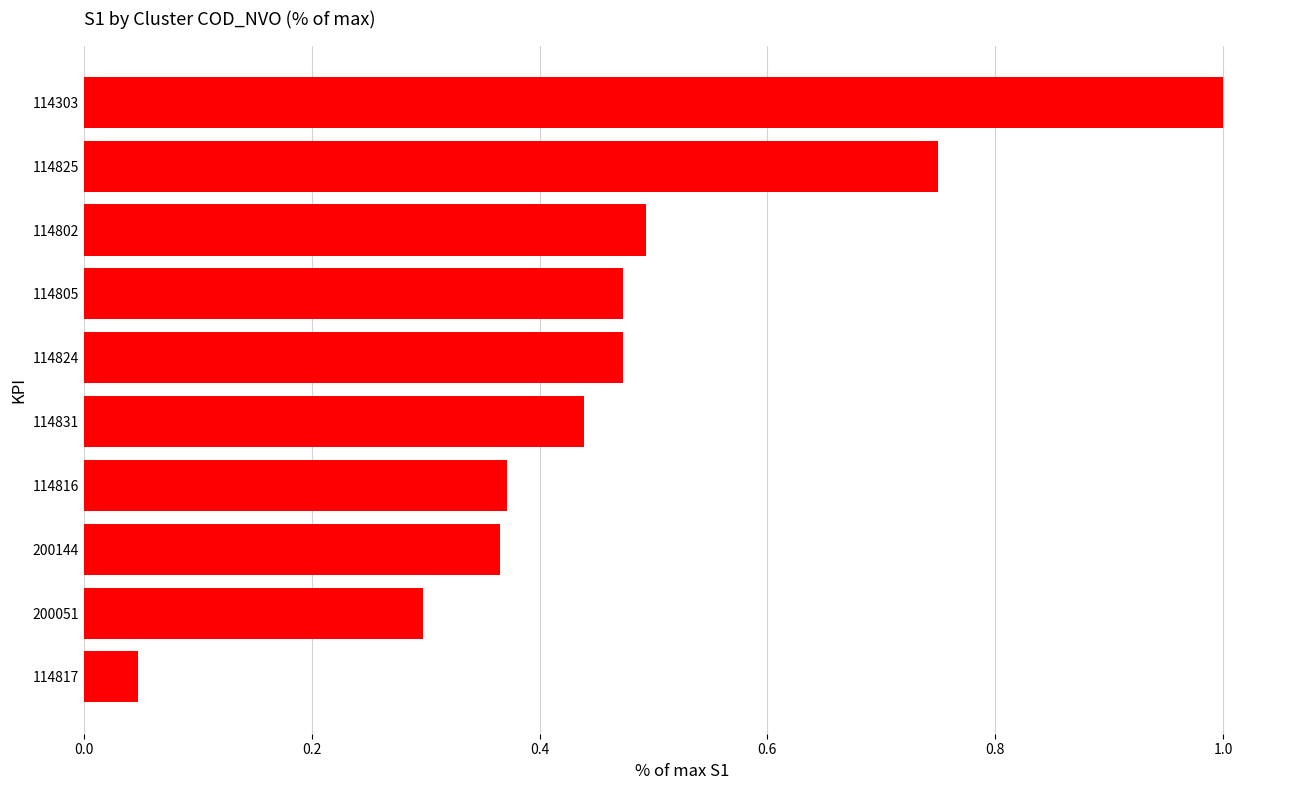

What is the change in value from 200051 to 114825?

+0.5